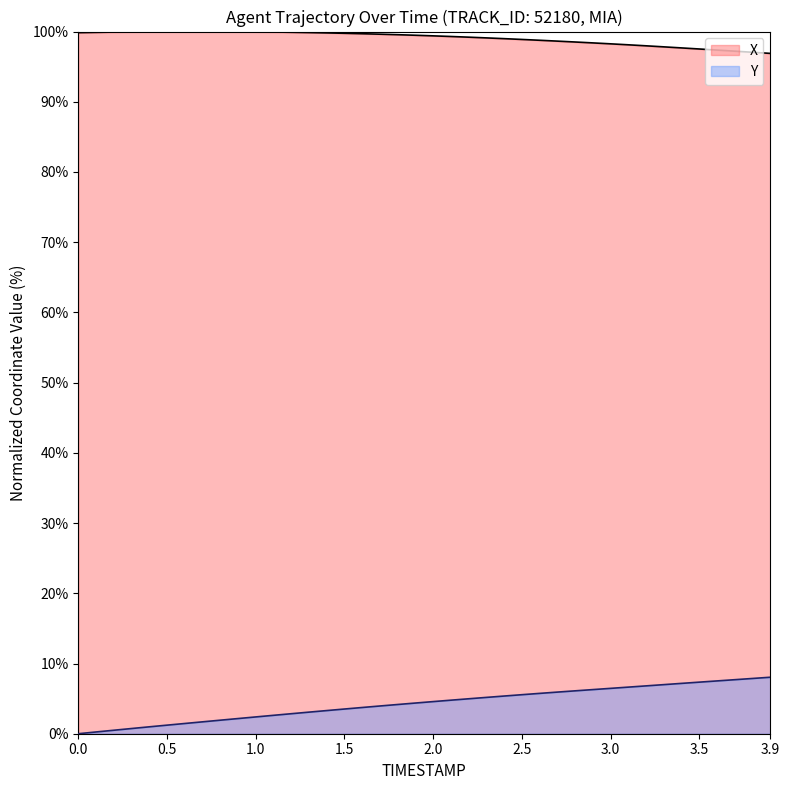

Is the value of Y at 1.9 greater than the value of X at 3.3?

No